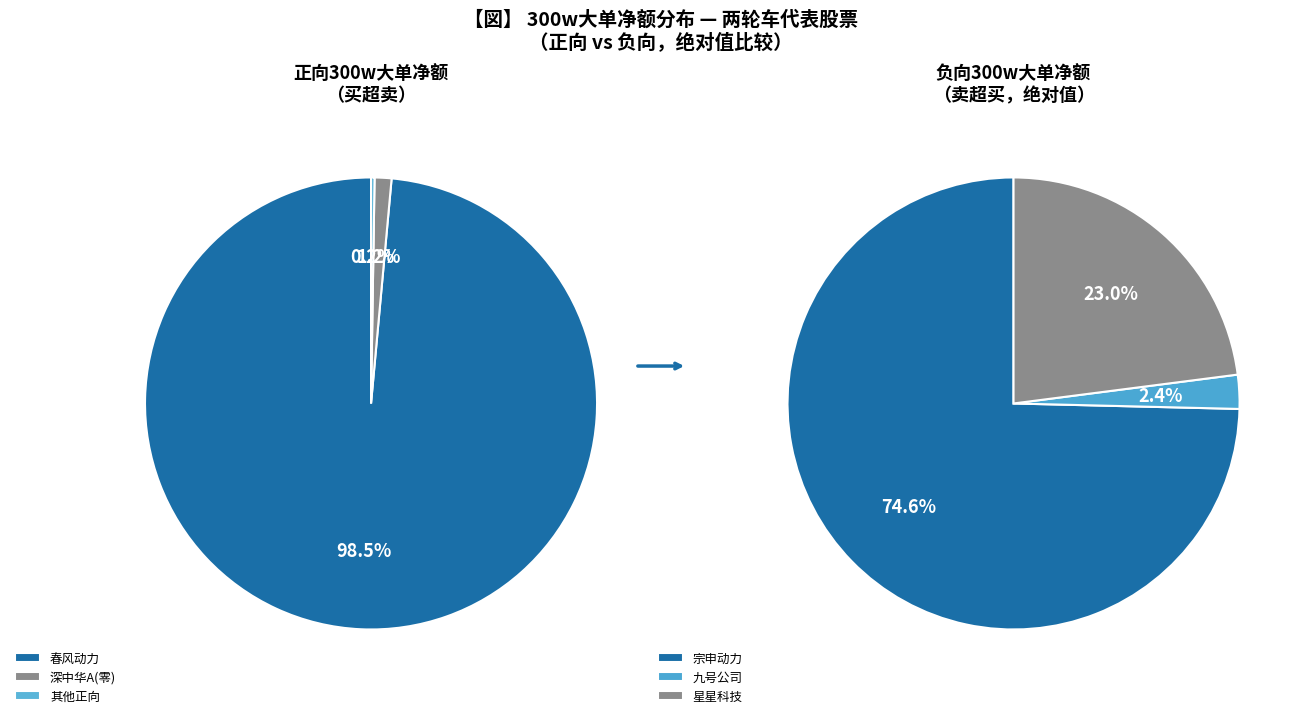

True or false: 深中华A accounts for 11% of the total.

False